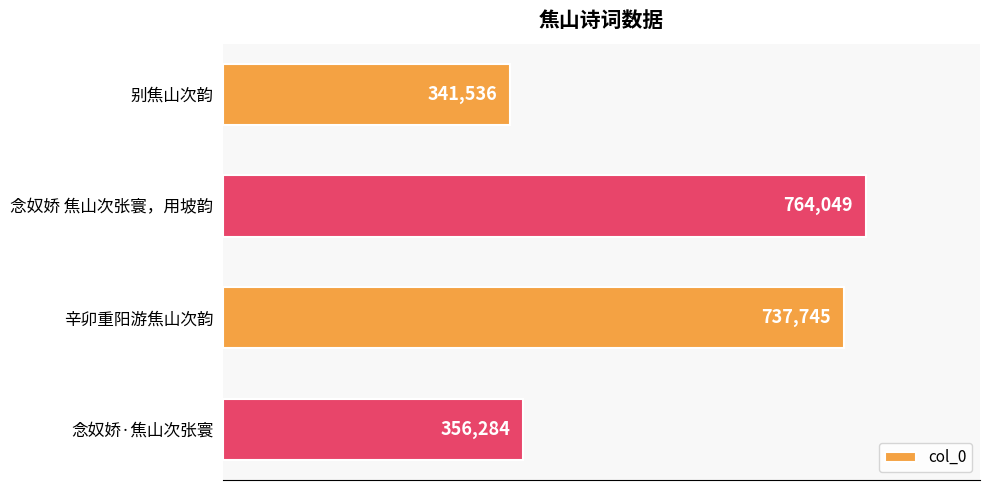

Reading top to bottom, list all the values displayed in this chart.

341536	764049	737745	356284